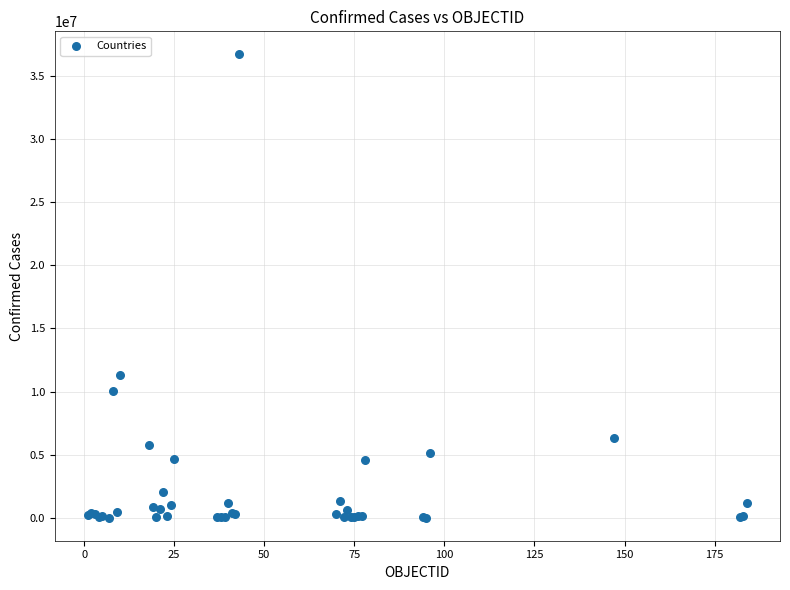

What Y value in the scatter plot is closest to 18362852?

11274262